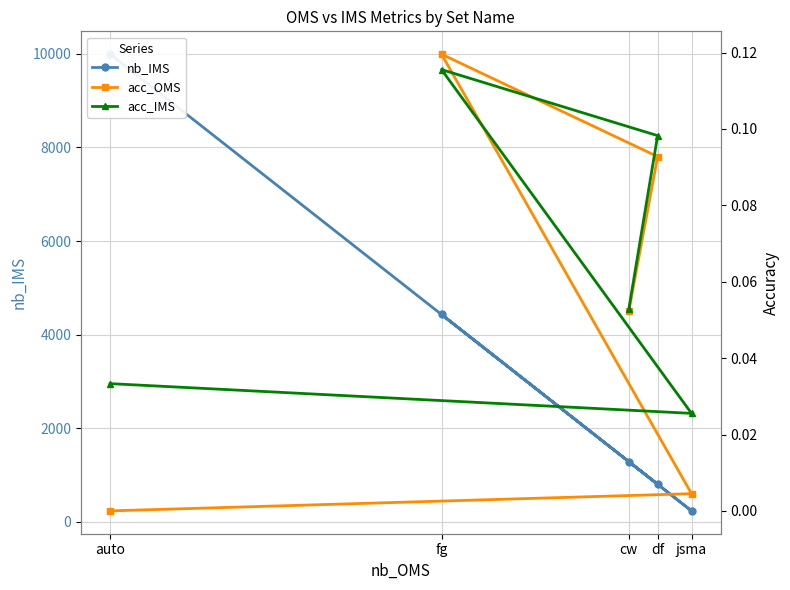

What are all the series names shown in the legend?

nb_IMS, acc_OMS, acc_IMS